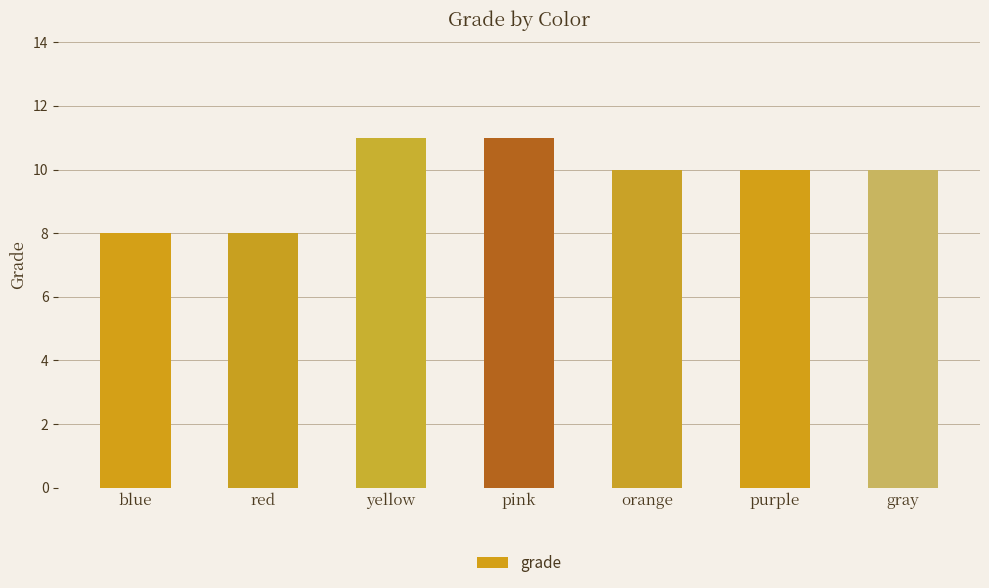

What is the greatest value displayed?

11